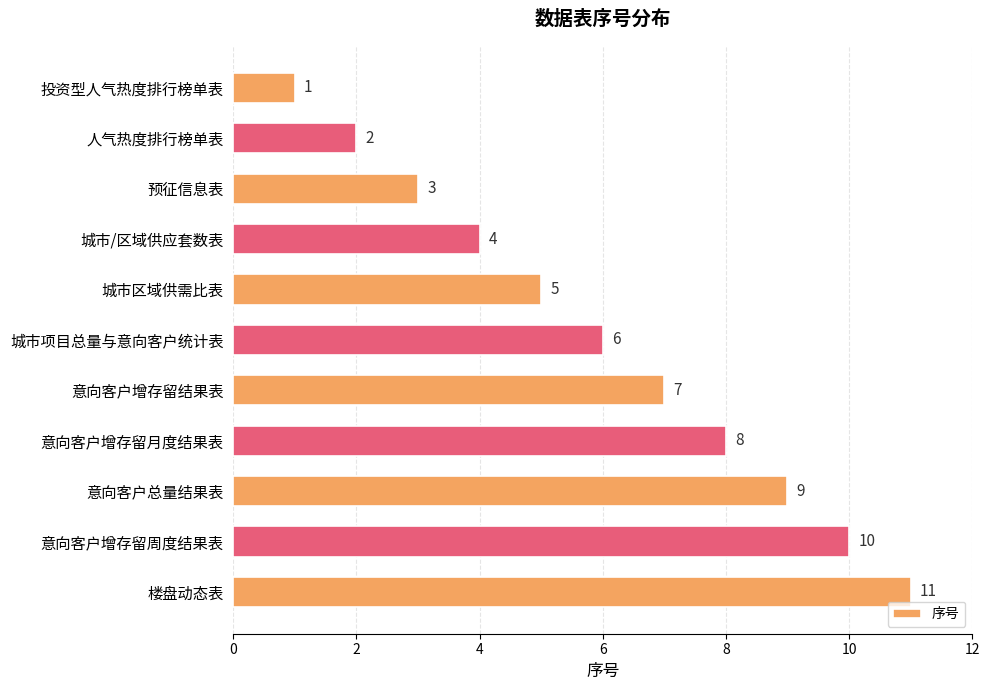

List the labels in order of value, smallest first.

投资型人气热度排行榜单表, 人气热度排行榜单表, 预征信息表, 城市/区域供应套数表, 城市区域供需比表, 城市项目总量与意向客户统计表, 意向客户增存留结果表, 意向客户增存留月度结果表, 意向客户总量结果表, 意向客户增存留周度结果表, 楼盘动态表